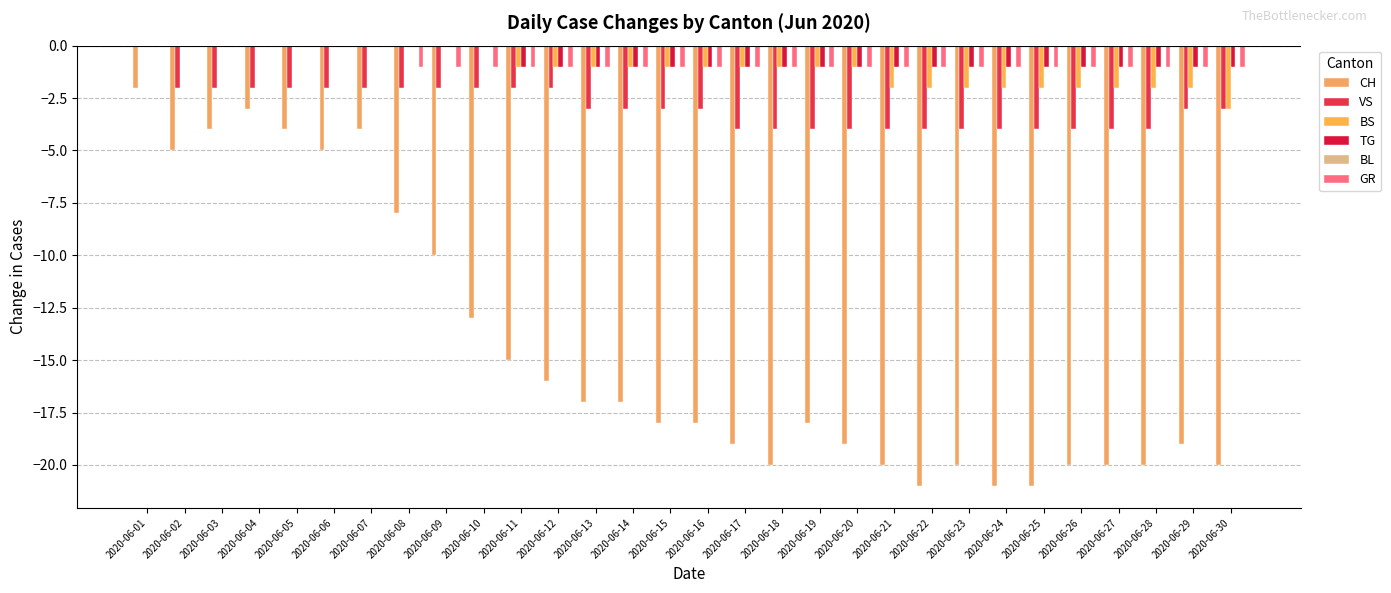

How many distinct data groups are displayed?

5